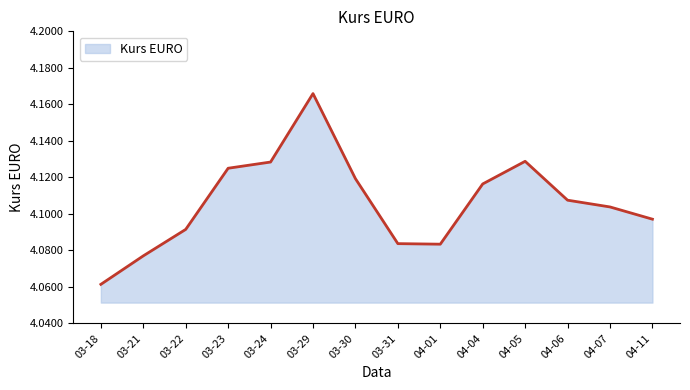

True or false: the data shows 2.6 at 03-23.

False